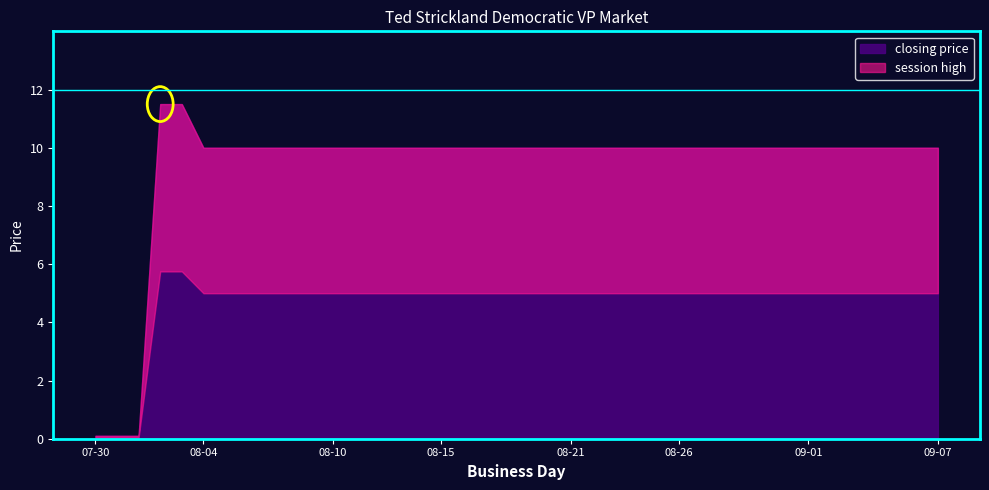

True or false: session low and session high intersect in this chart.

False